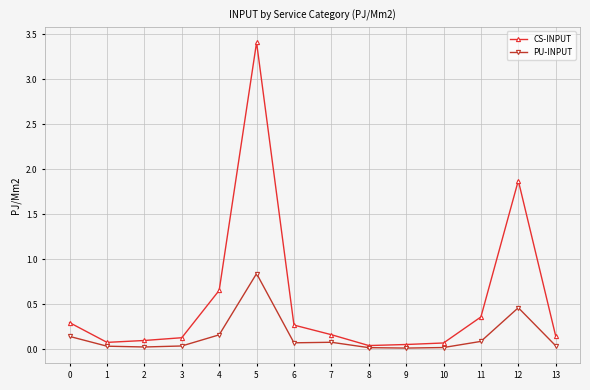

Which series has the largest total across all categories?

CS-INPUT